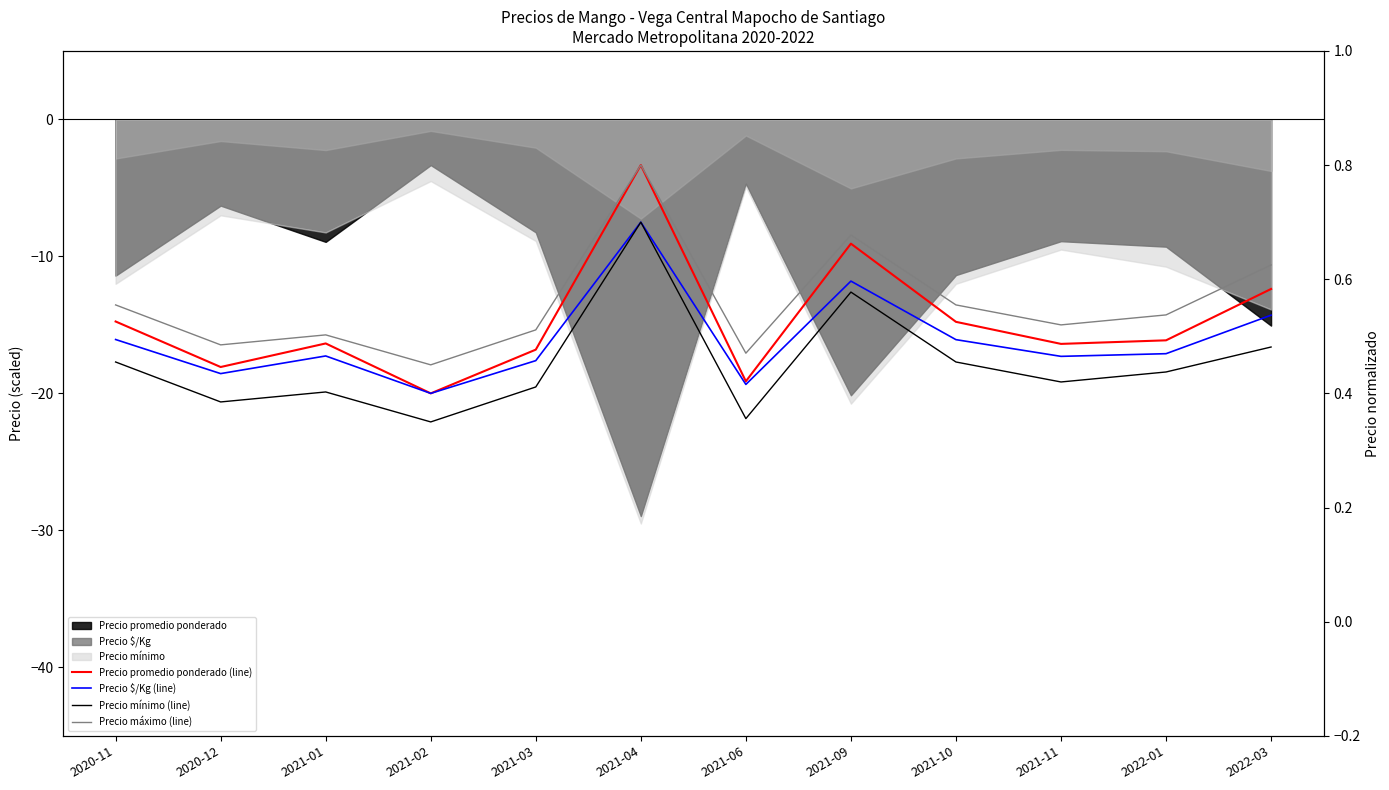

How many lines are shown in the chart?

4